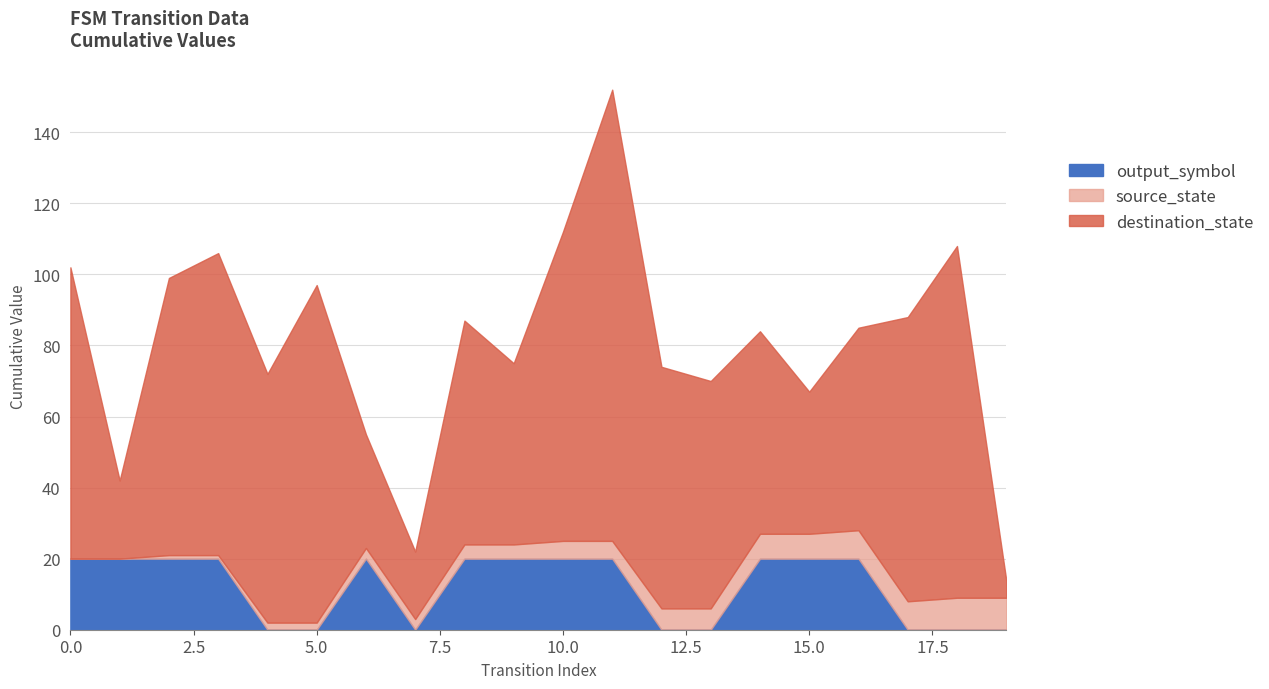

What is the difference between the second highest and second lowest values in the destination_state series?

80